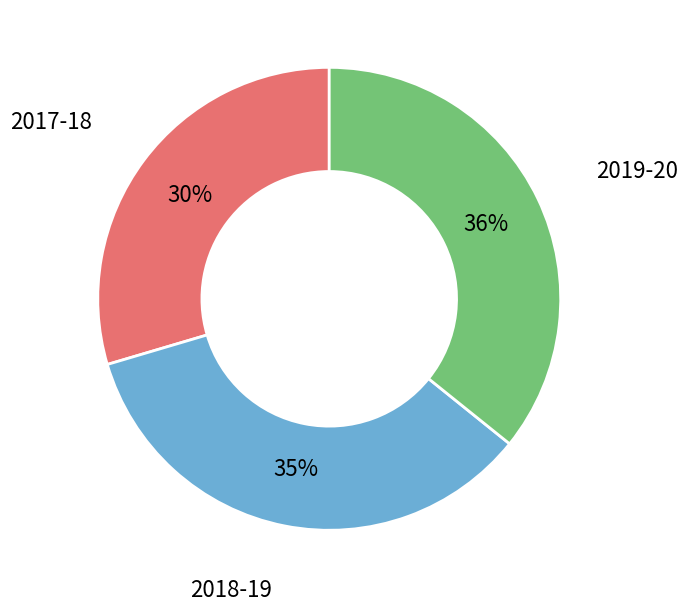

To the nearest percent, what is the difference between the largest and smallest slice percentages?

6%